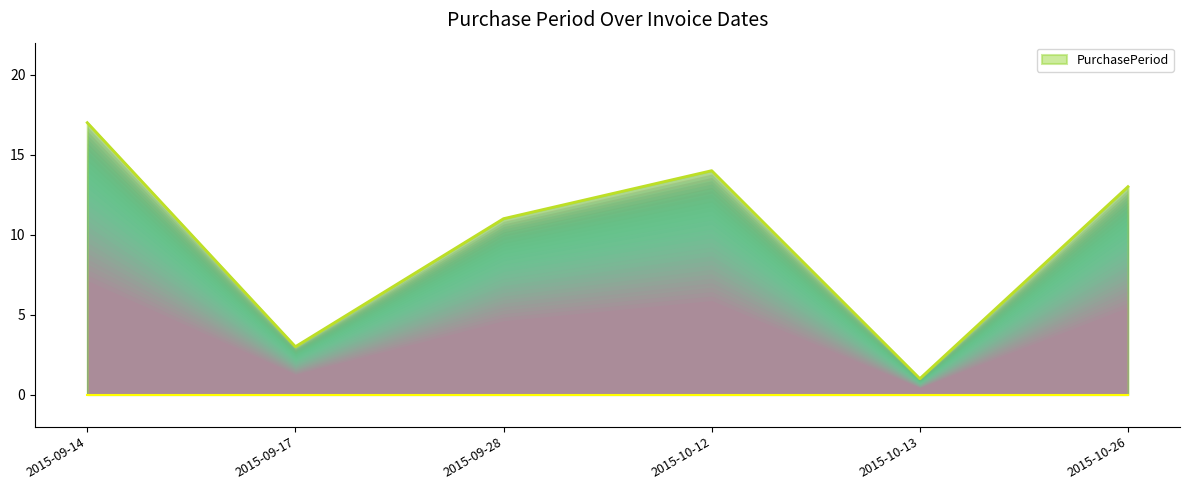

Is it true that the value at 2015-09-17 is 3?

True